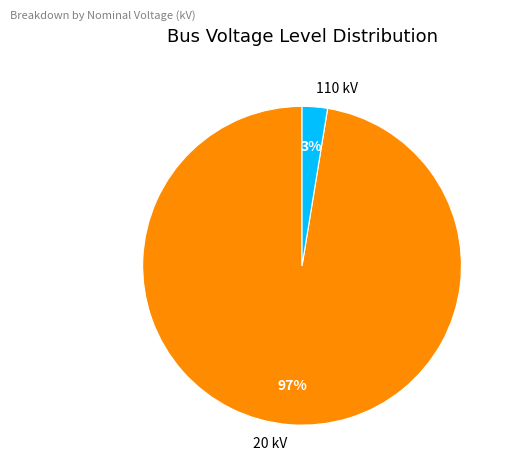

Which slice is the smallest?

110 kV